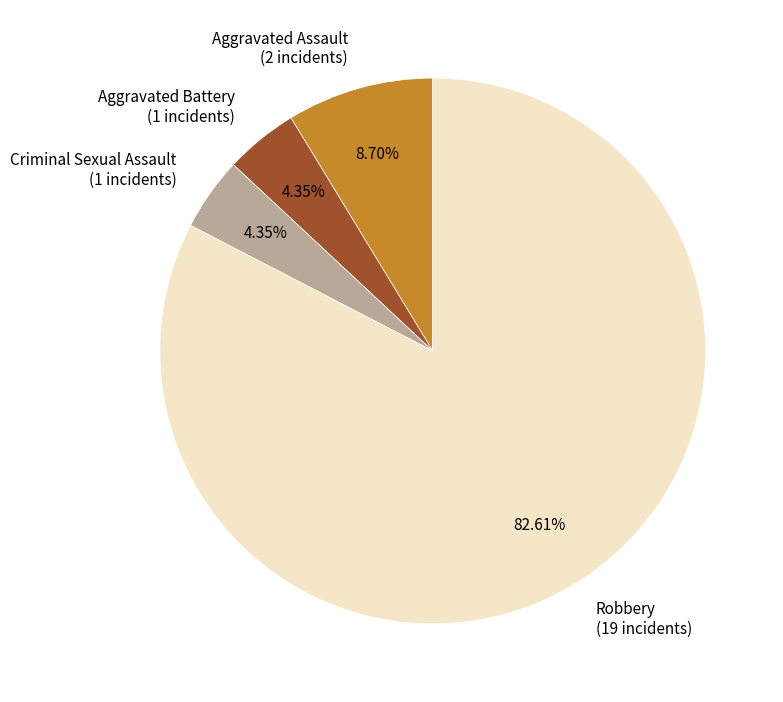

Approximately how many times larger is the value at Criminal Sexual Assault (1 incidents) compared to Aggravated Battery (1 incidents)?

1.0